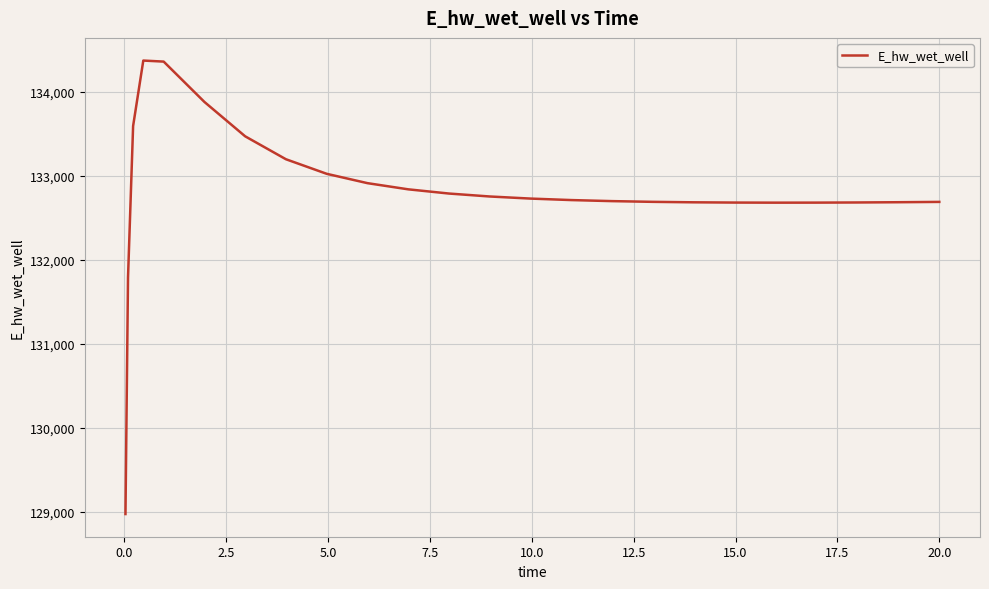

What is the smallest value displayed?

128975.4